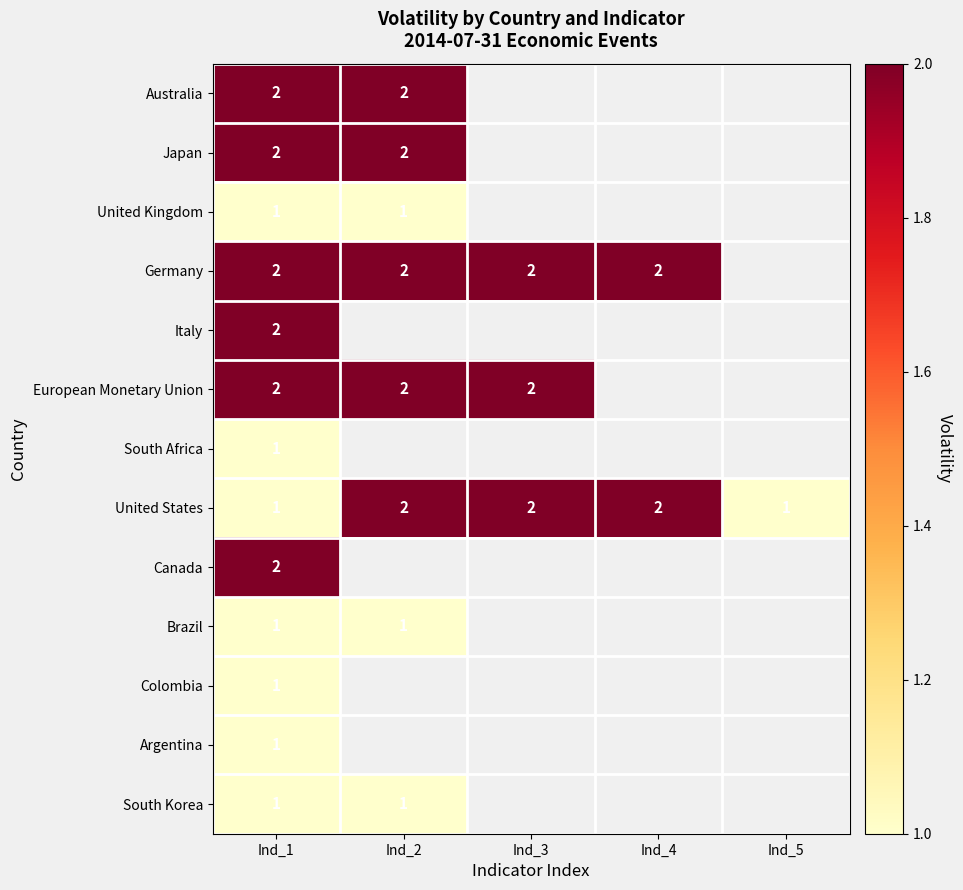

Count the number of data series in this chart.

13